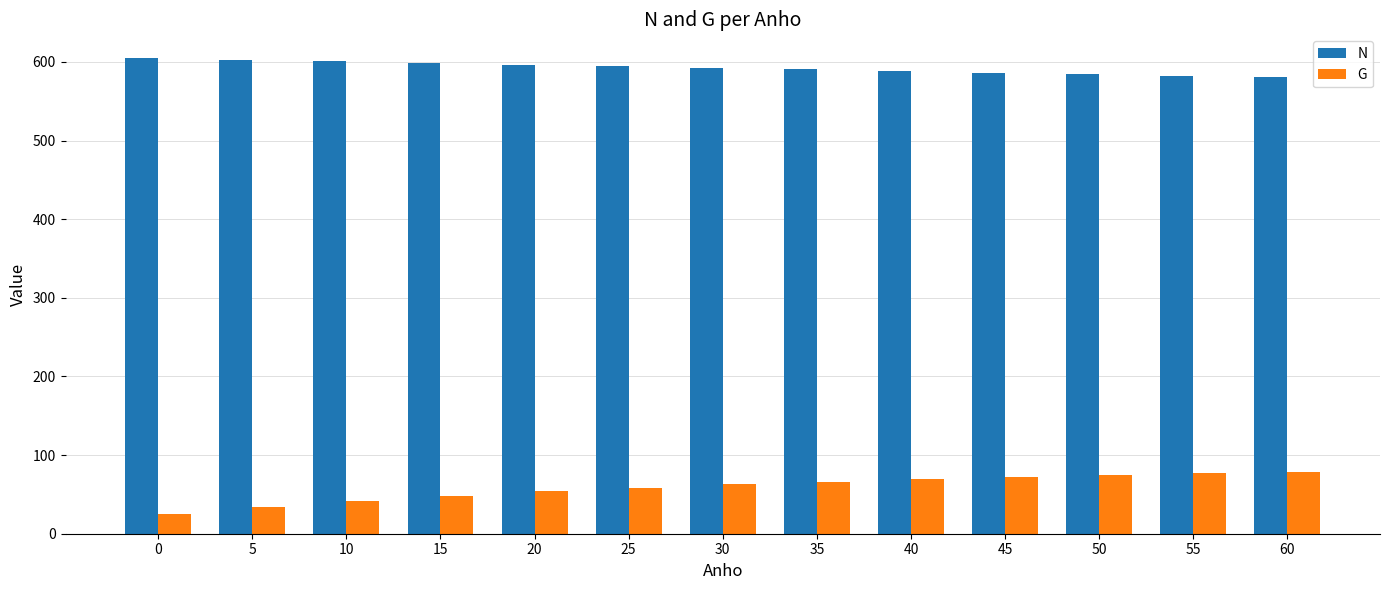

What is the sum of all N values?

7701.8